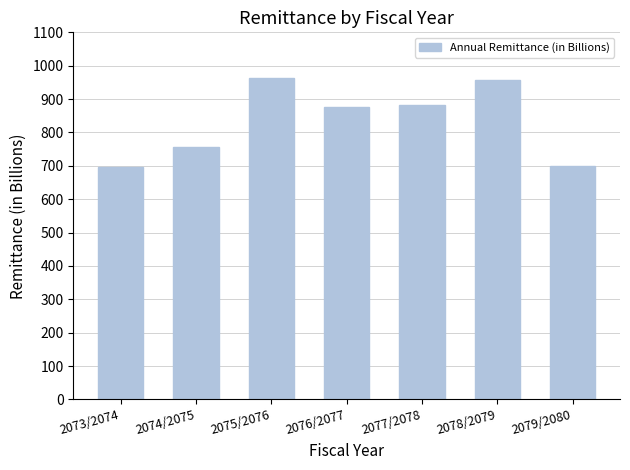

What is the approximate value at 2074/2075?

755.1